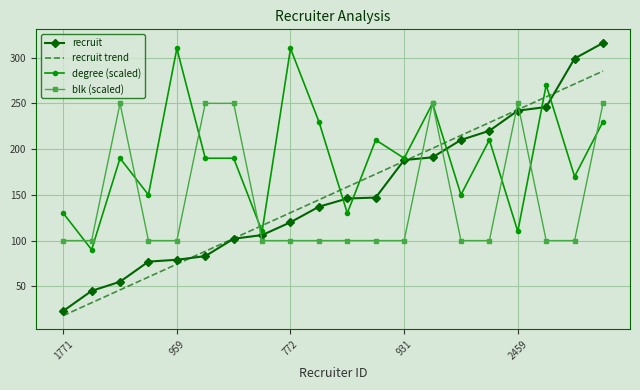

What is the greatest value displayed?

316.0